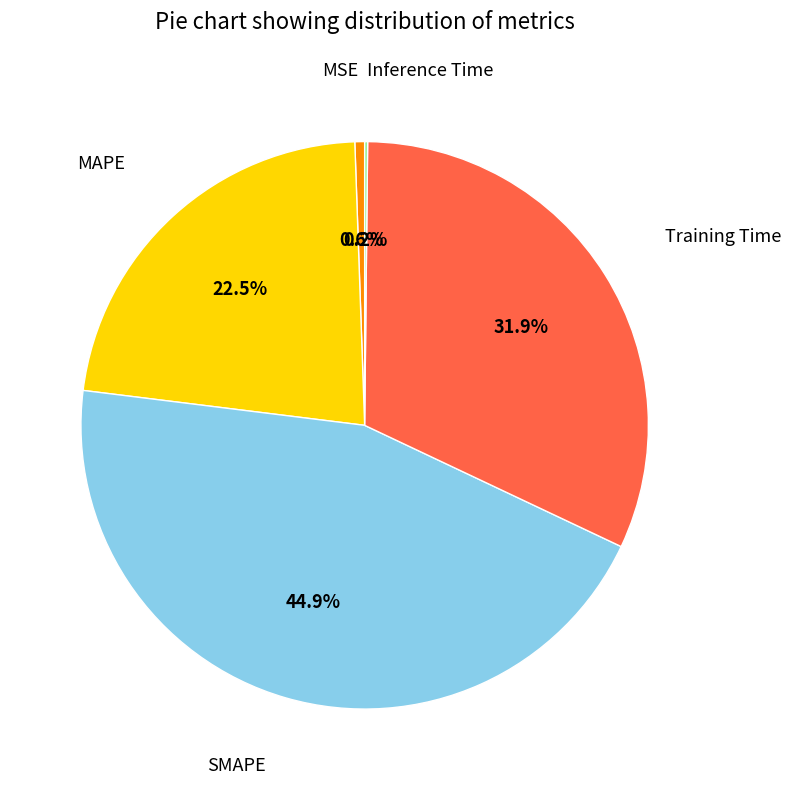

Approximately how many times larger is the value at MAPE compared to Training Time?

0.7